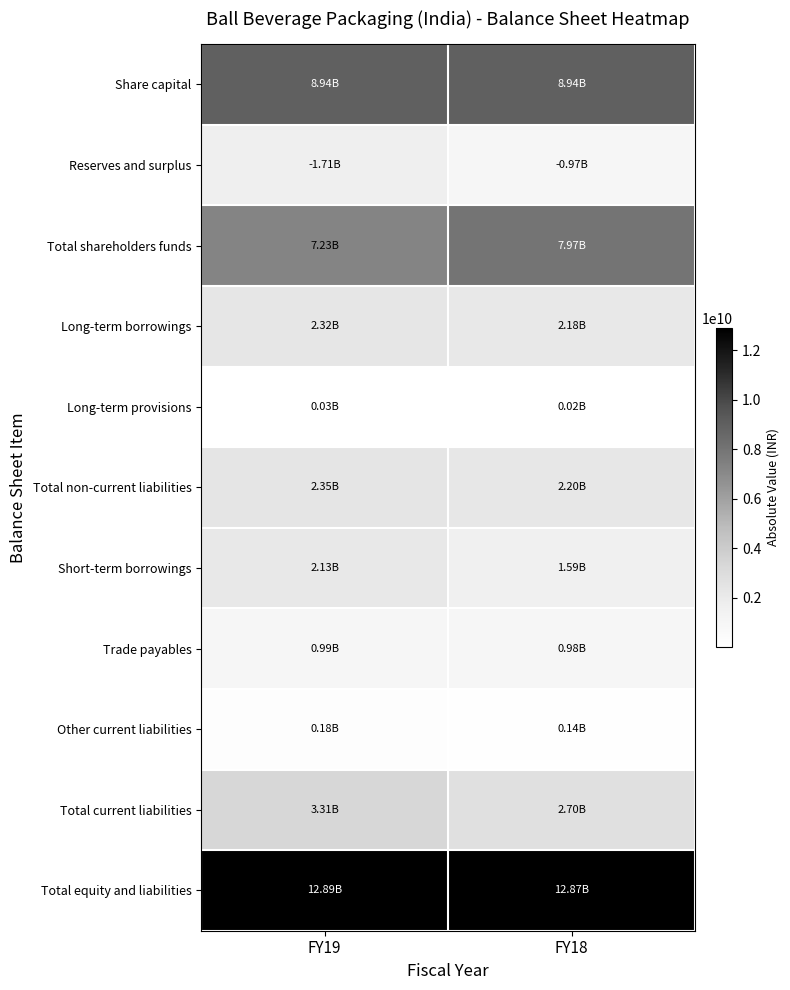

What is the maximum value shown in the chart?

12885990000